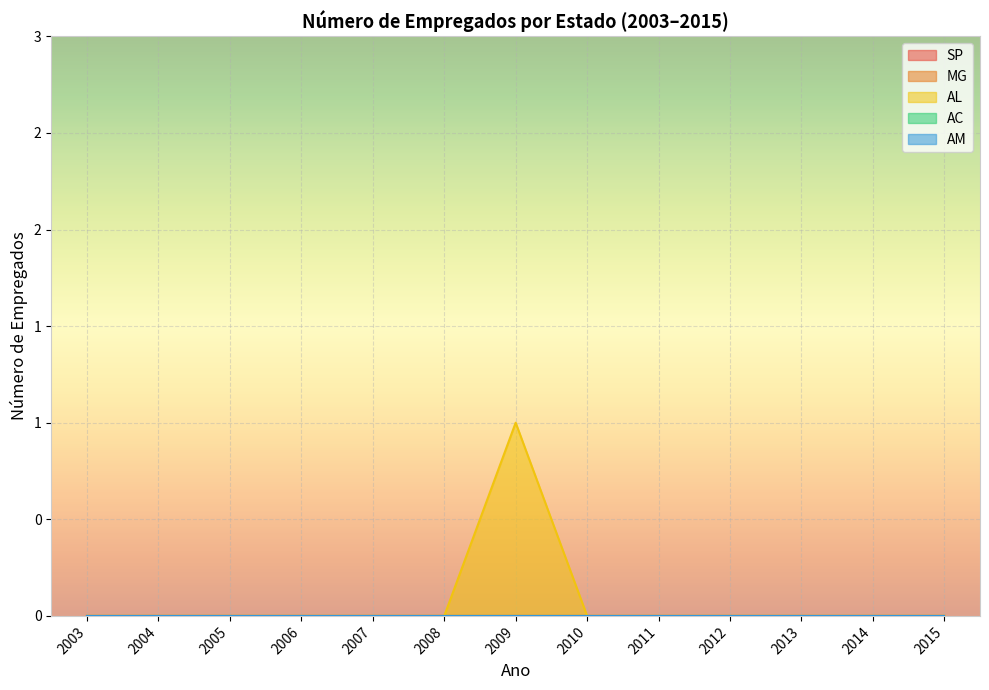

Which series has the largest total across all categories?

AL